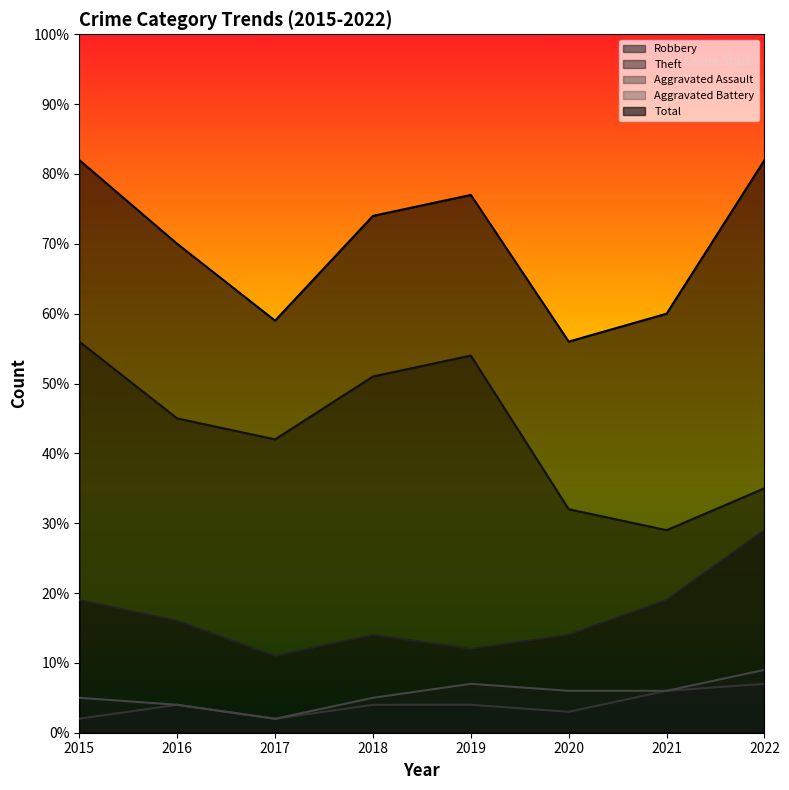

How many interior local peaks does the Total series have?

1